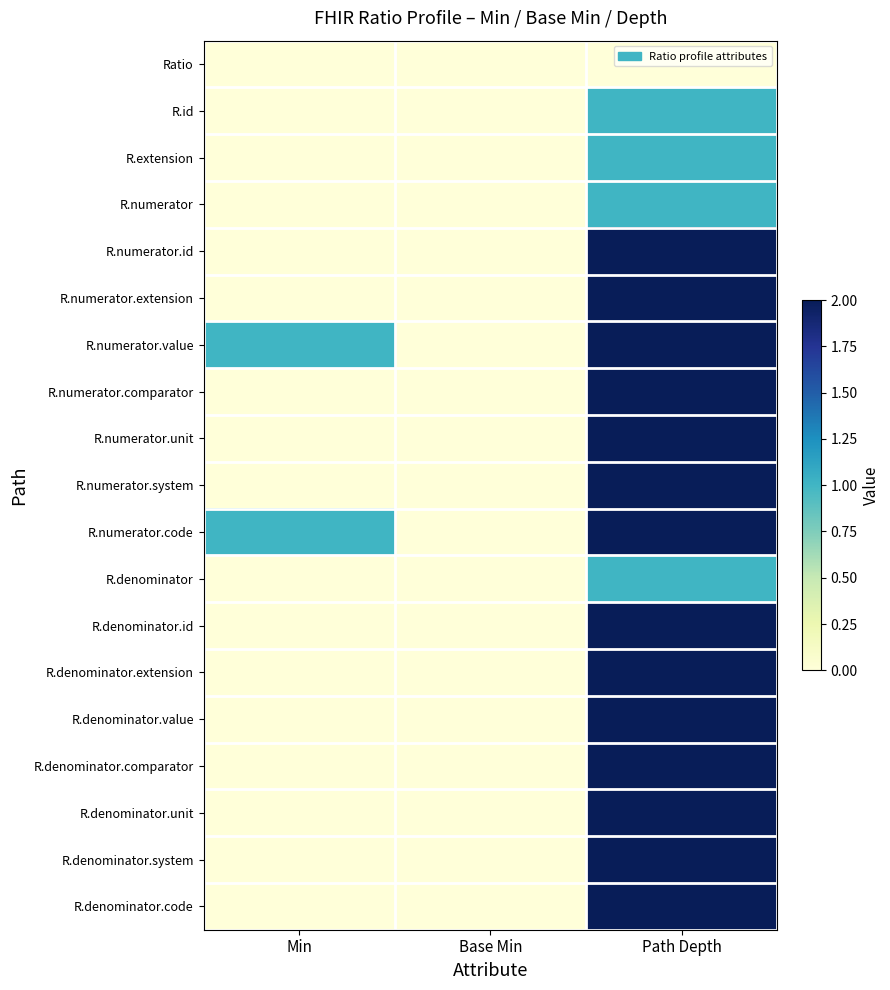

What is the difference between the highest and lowest values at Path Depth?

2